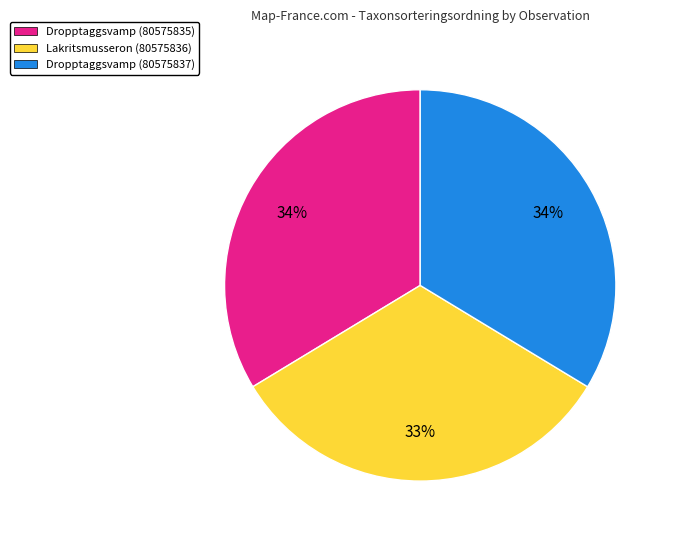

Is it true that Lakritsmusseron (80575836) is 33% of the pie?

True